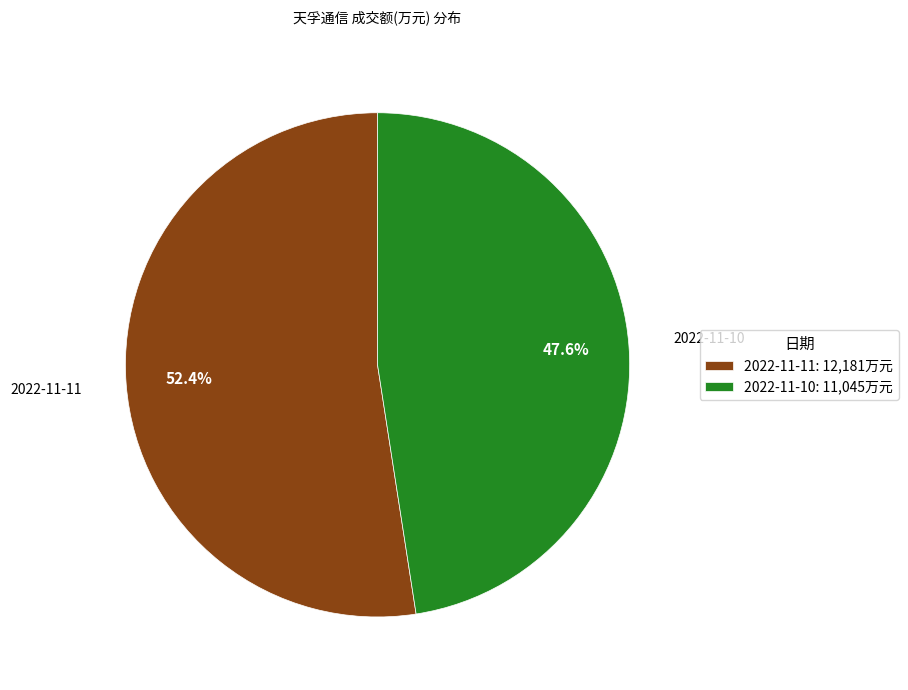

Is there a majority slice in this chart?

Yes